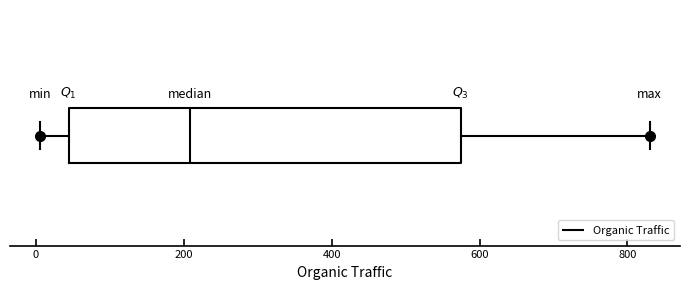

Where does the median line of the box sit on the x-axis? The values are not printed on the chart, so give them approximately, as read against the axis.

200